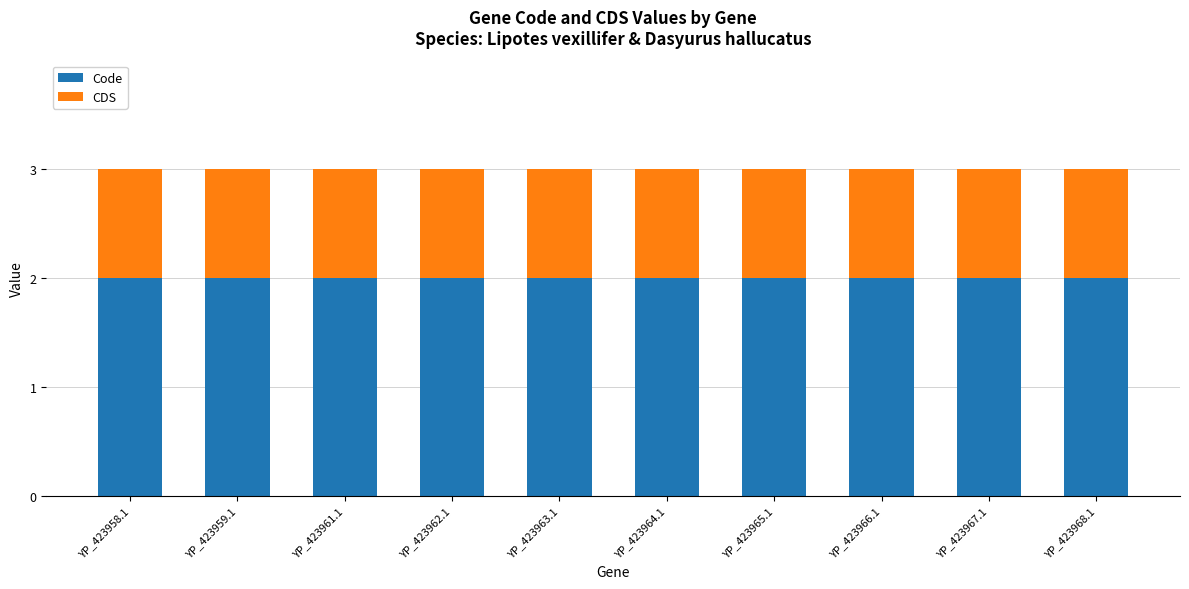

The Code series shows 3 at YP_423966.1. True or false?

False